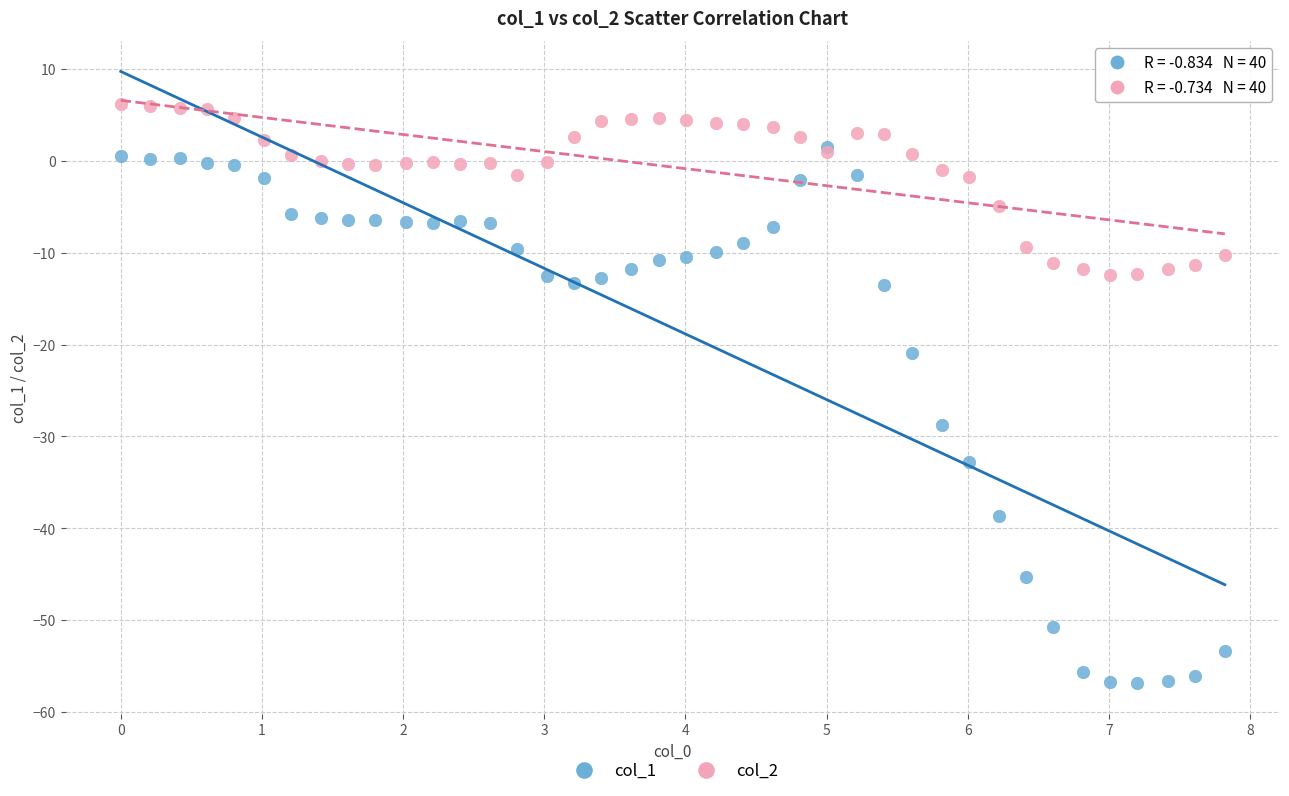

What are all the series names shown in the legend?

col_1, col_2